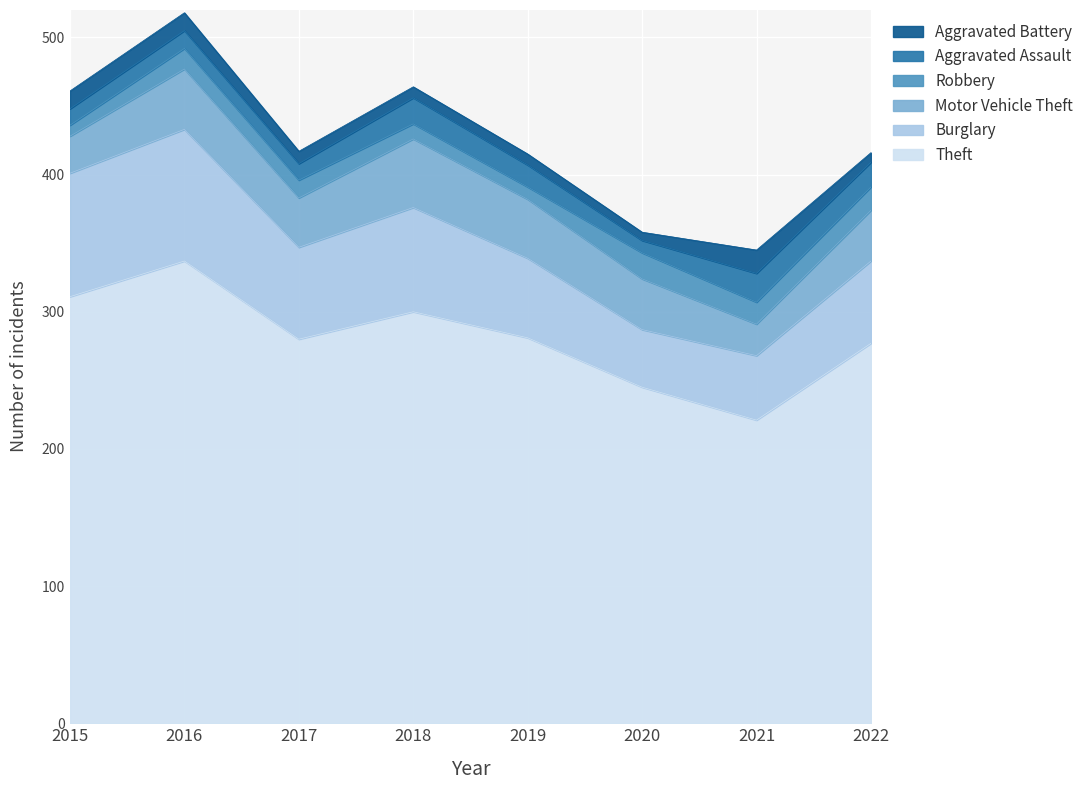

At 2021, list the series in order from largest to smallest.

Theft, Burglary, Motor Vehicle Theft, Aggravated Assault, Aggravated Battery, Robbery